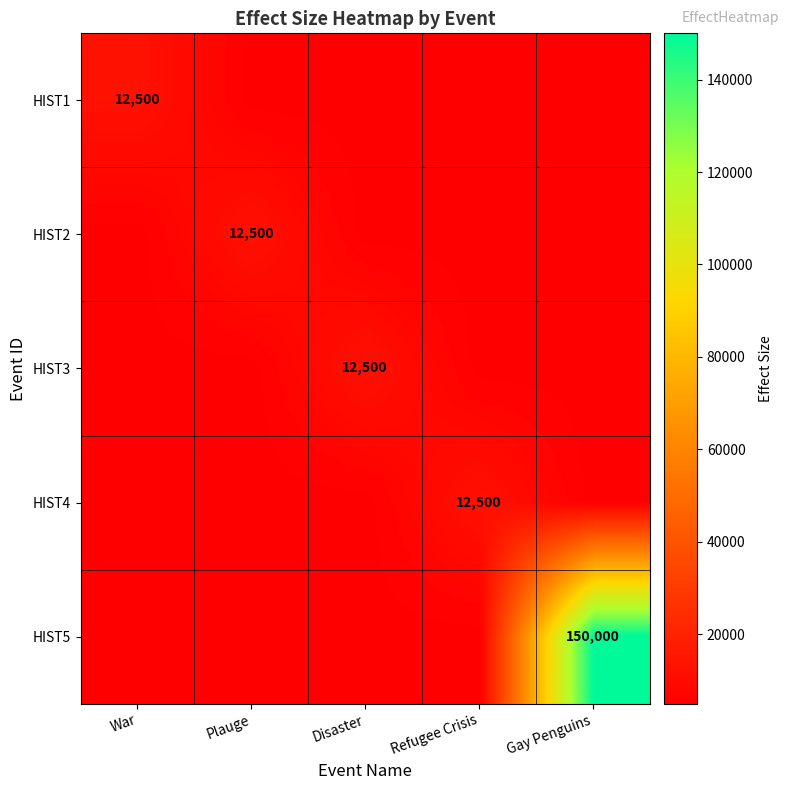

Which label corresponds to the smallest value in the chart?

Plauge